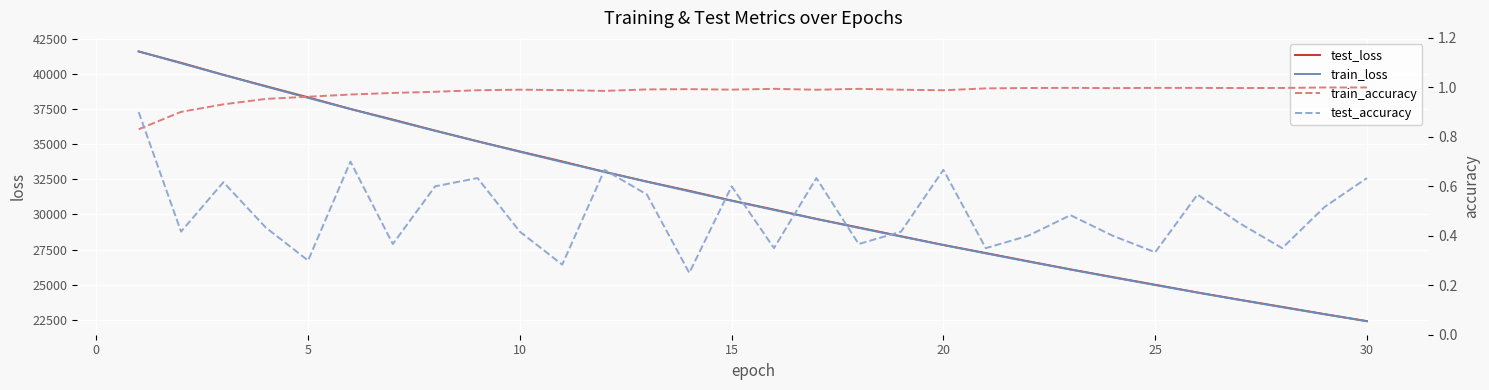

What is the greatest value displayed?

41637.6